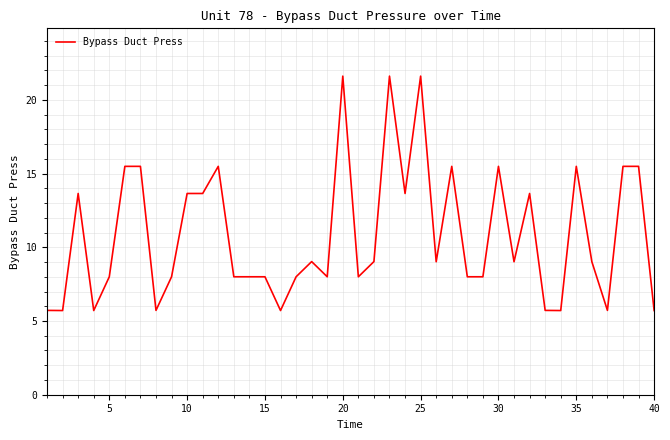

What is the difference between the maximum and minimum values?

15.9